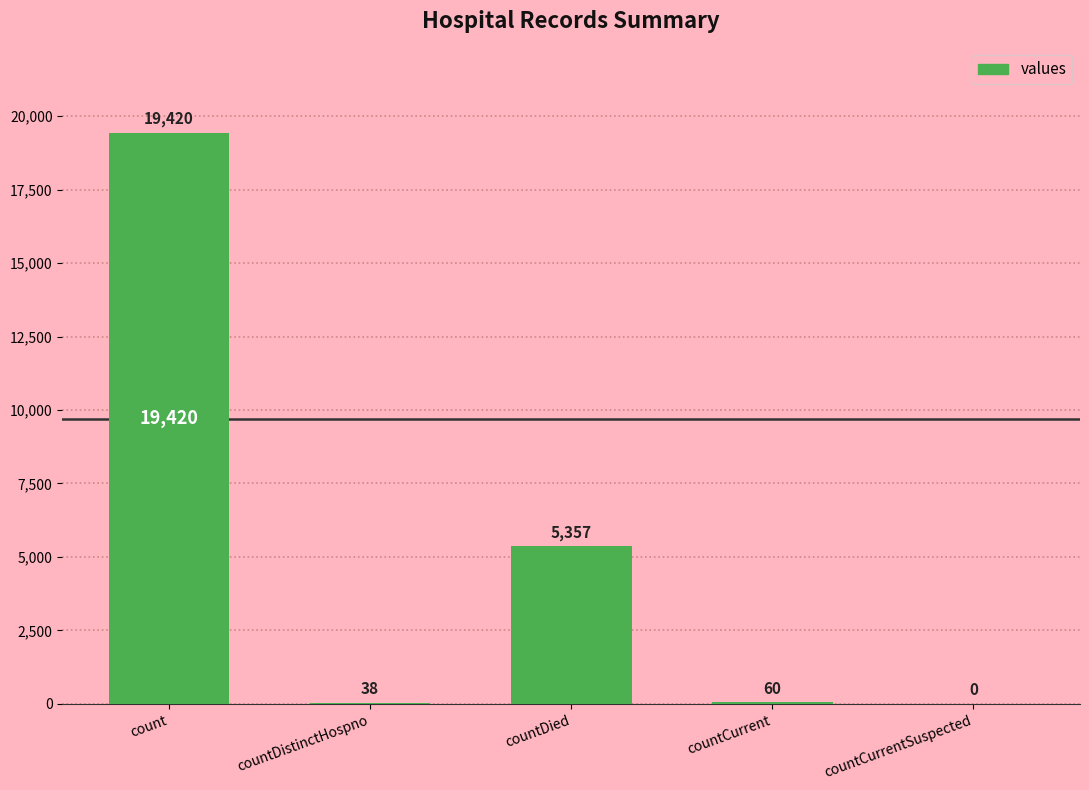

What is the greatest value displayed?

19420